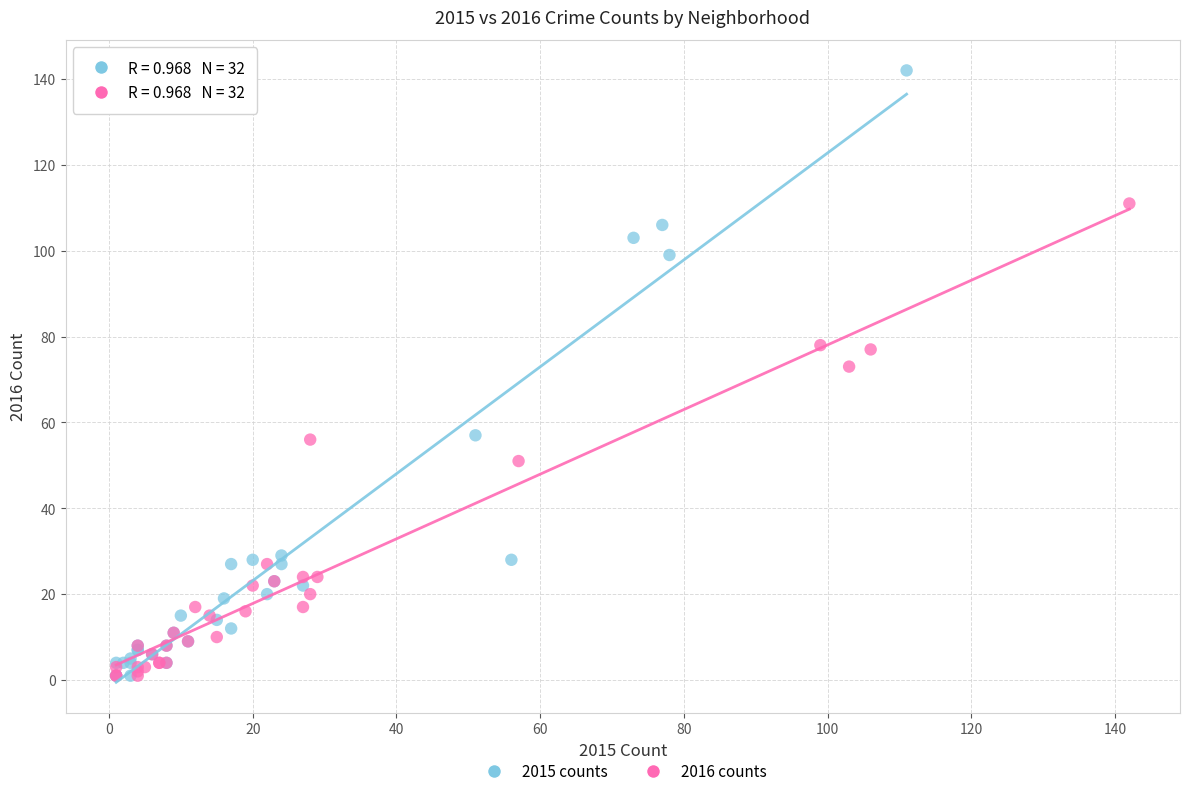

Which series has the largest Y range (max minus min)?

2015 counts